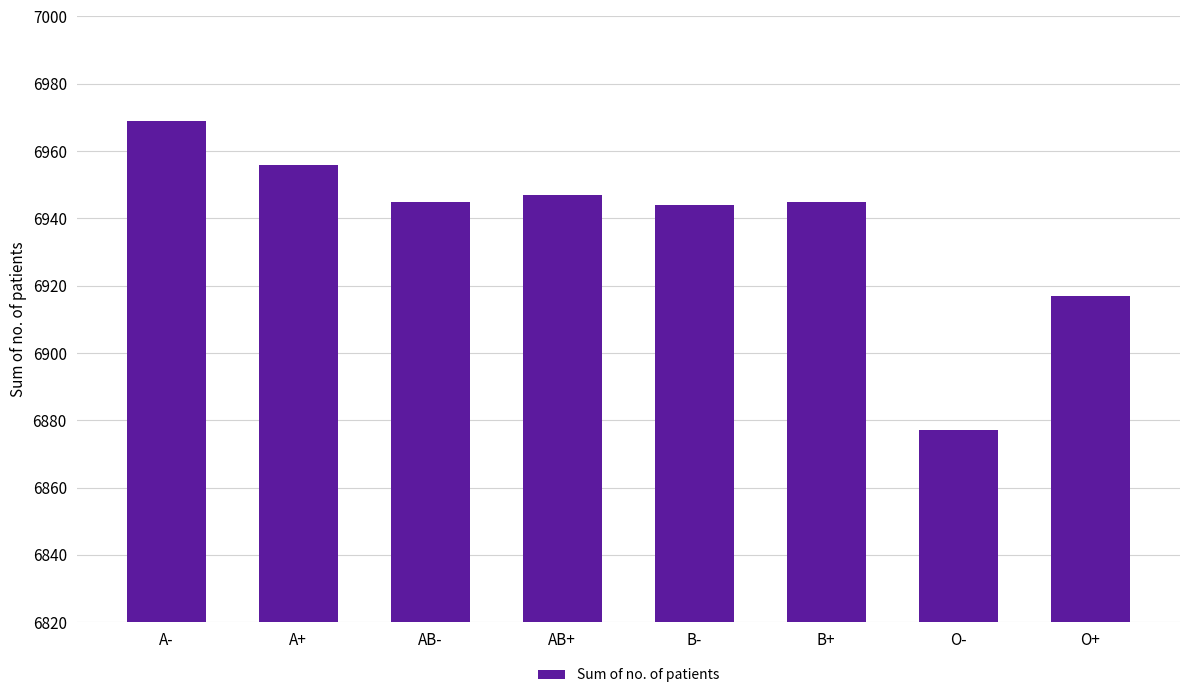

Which category has the lowest value across all series?

O-